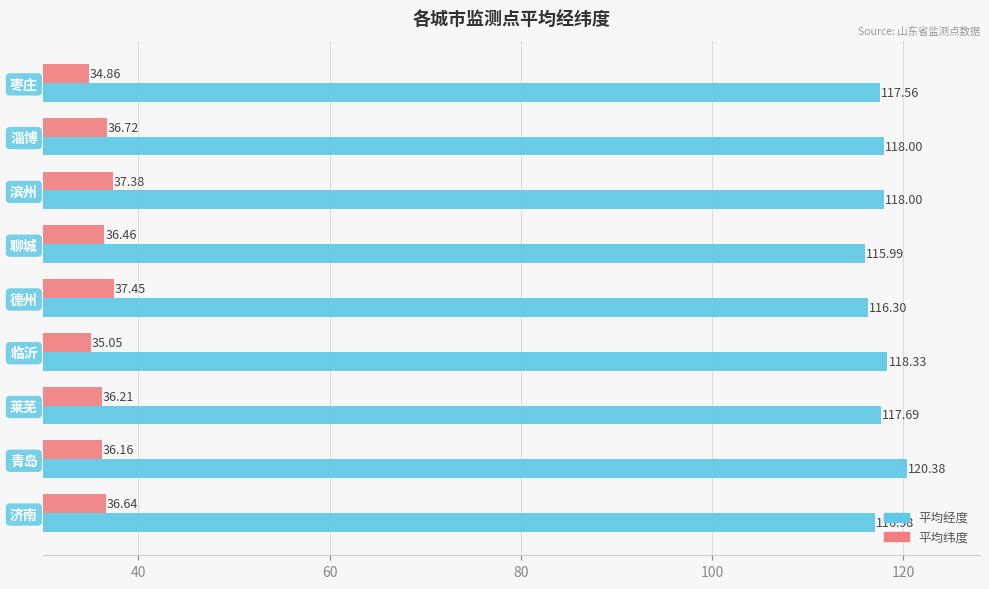

What is the sum of all 平均经度 values?

1059.2